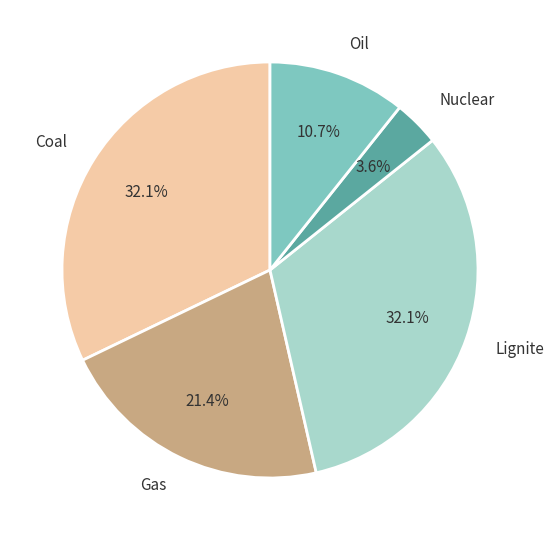

Between Coal and Oil, which is larger?

Coal